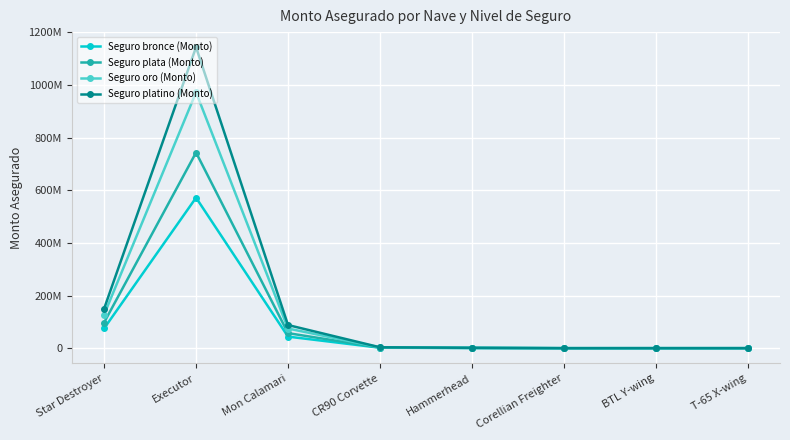

Is this an area chart (filled region under the line)?

No